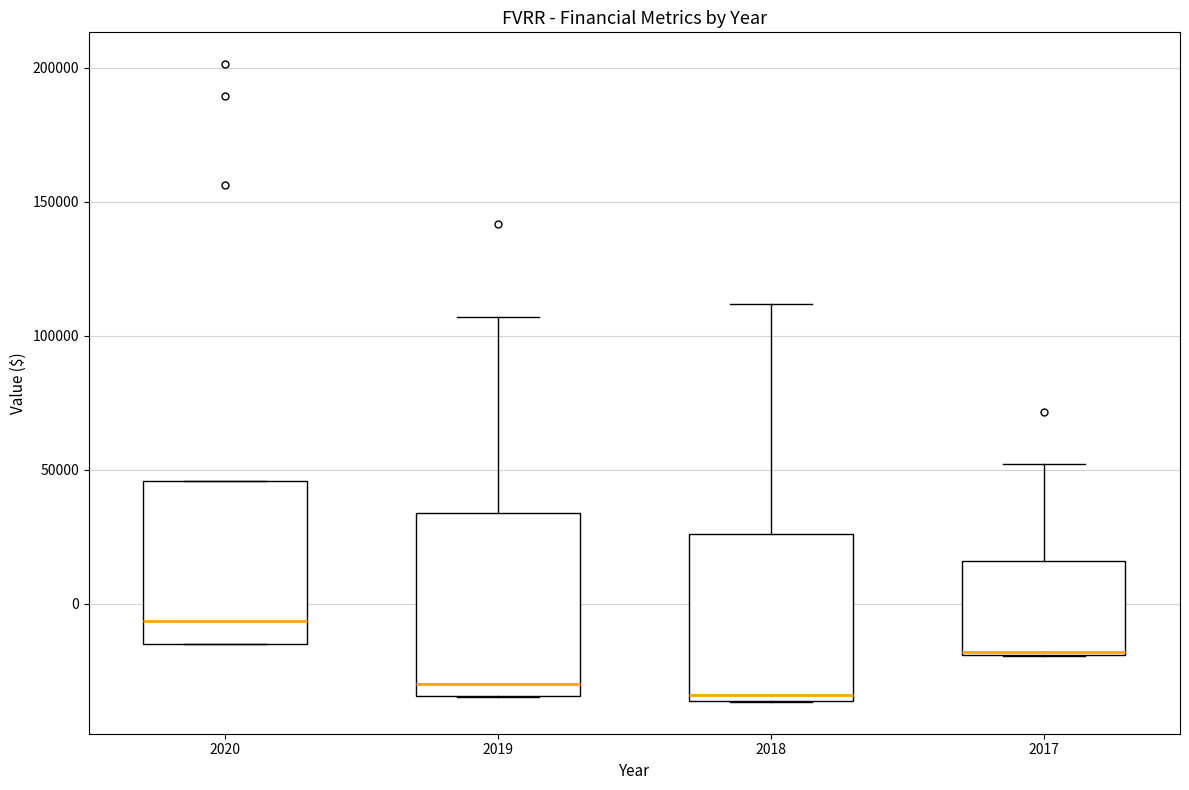

Comparing the boxes themselves (not the whiskers), which one is the tallest?

2019